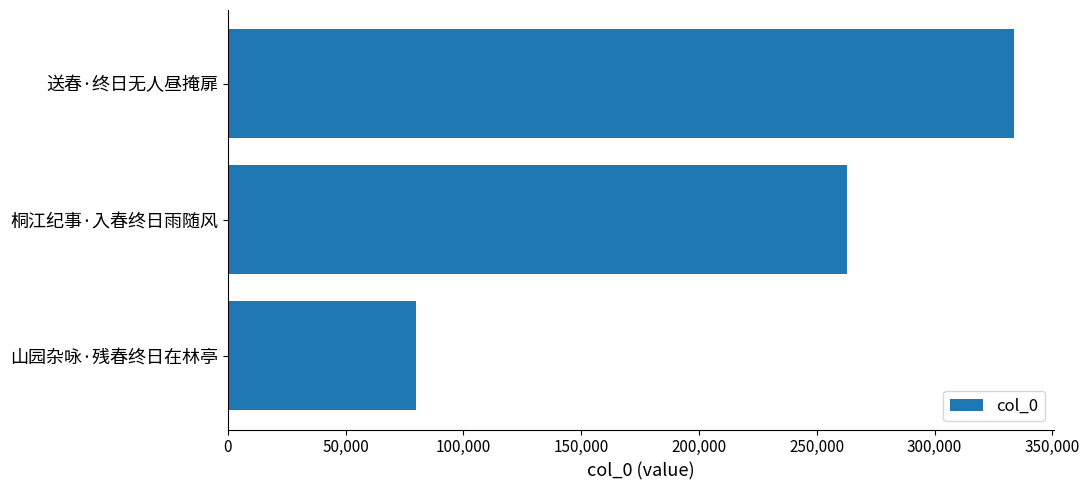

What is the average value?

225468